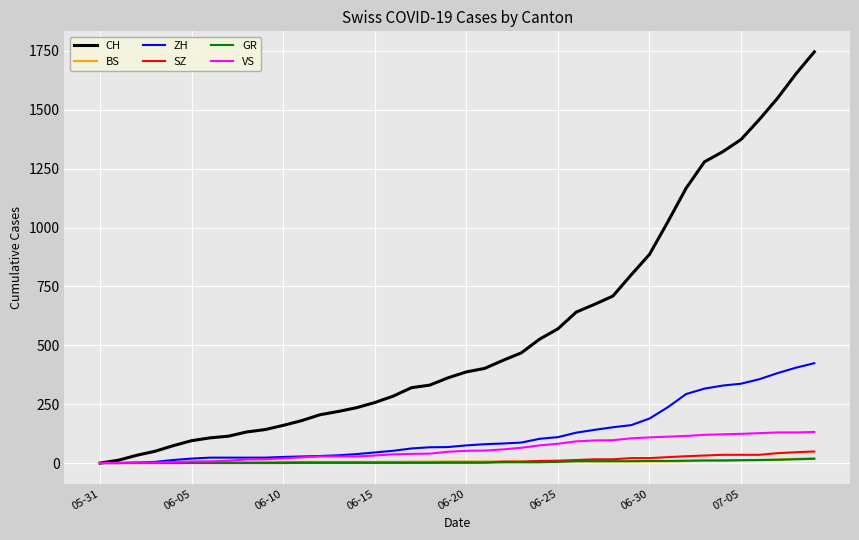

What is the maximum value for SZ?

49